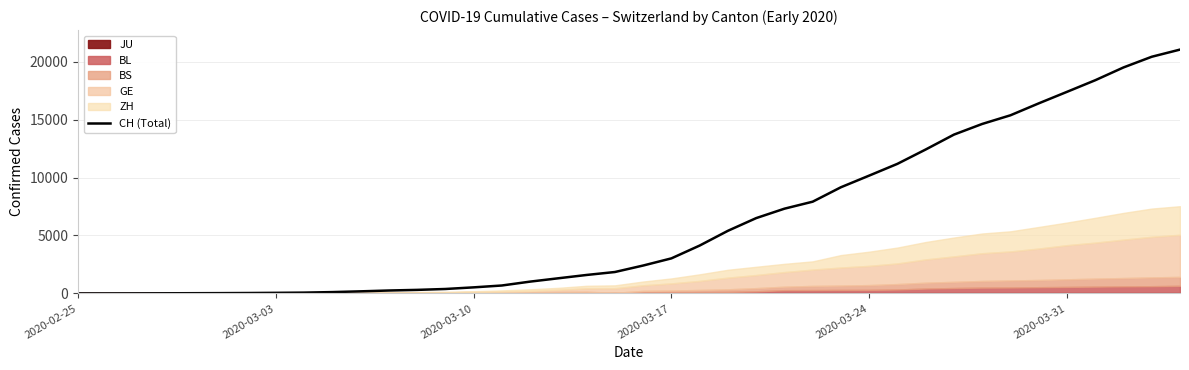

What is the sum of all values?

244882